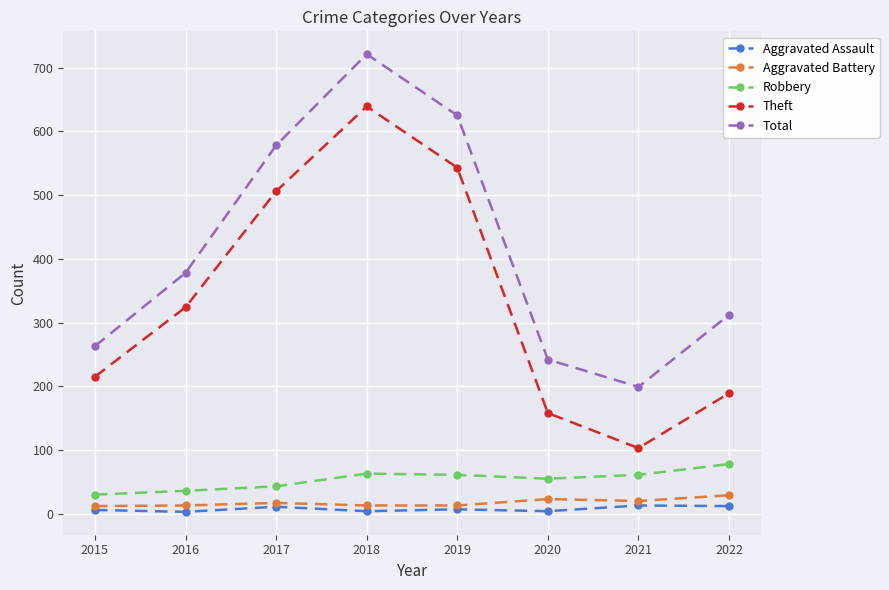

True or false: Total and Aggravated Battery intersect in this chart.

False